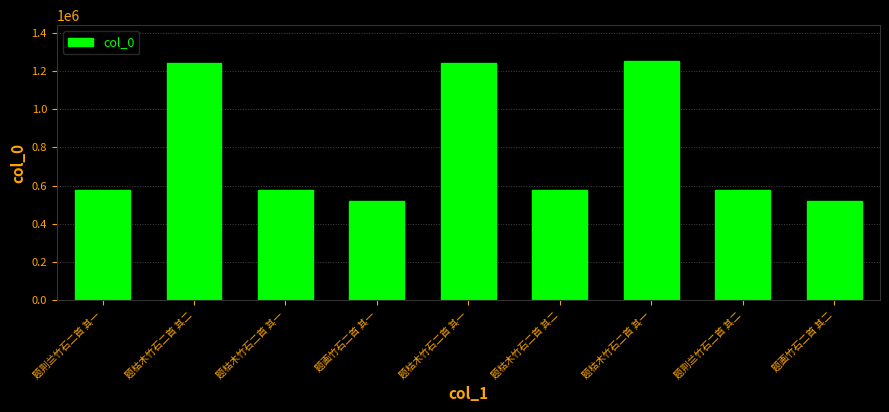

Count the number of data series in this chart.

1